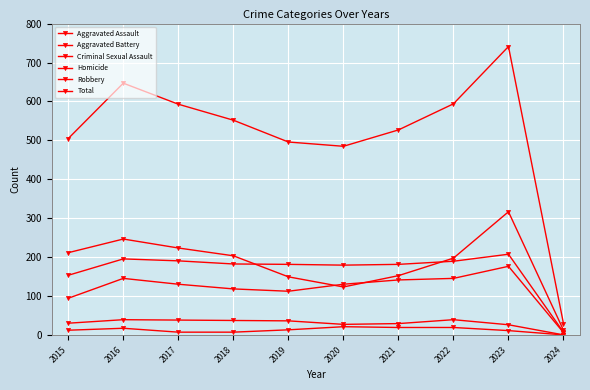

How many lines are shown in the chart?

6